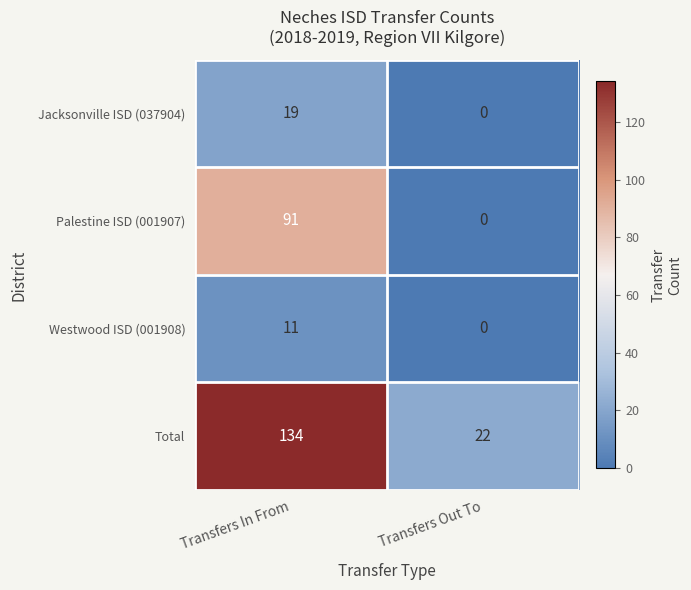

Which series has the largest total across all categories?

Total